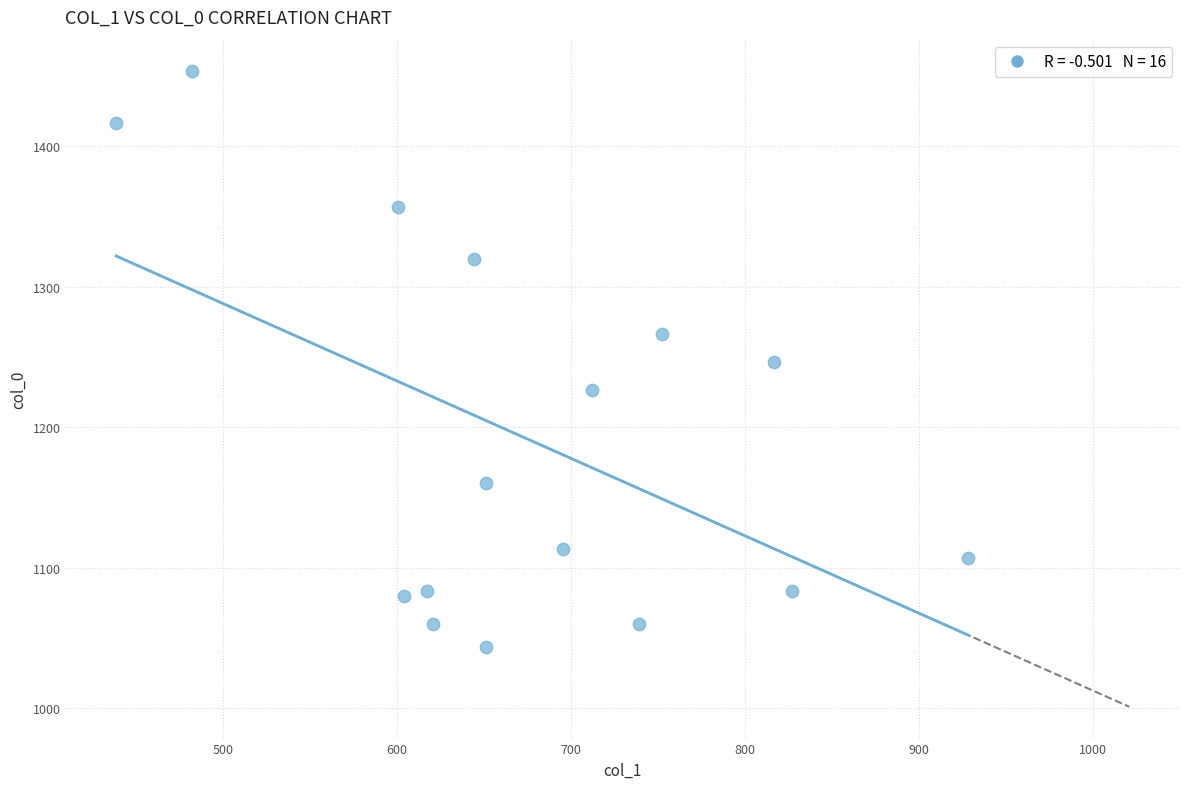

What is the range of Y values (max minus min)?

410.0